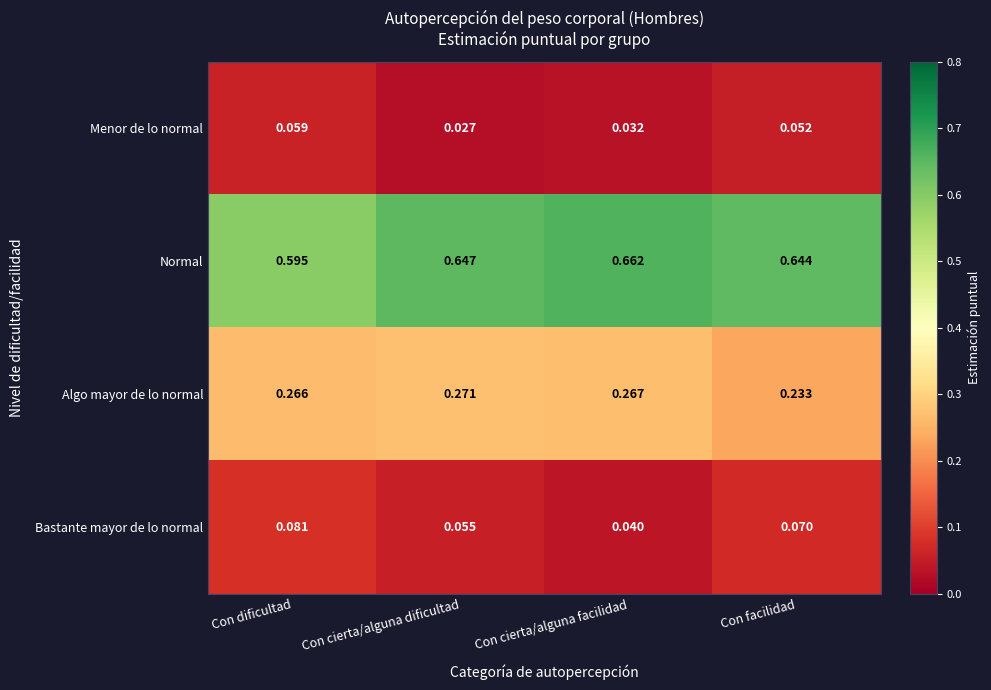

Which series has the largest range (max minus min)?

Normal